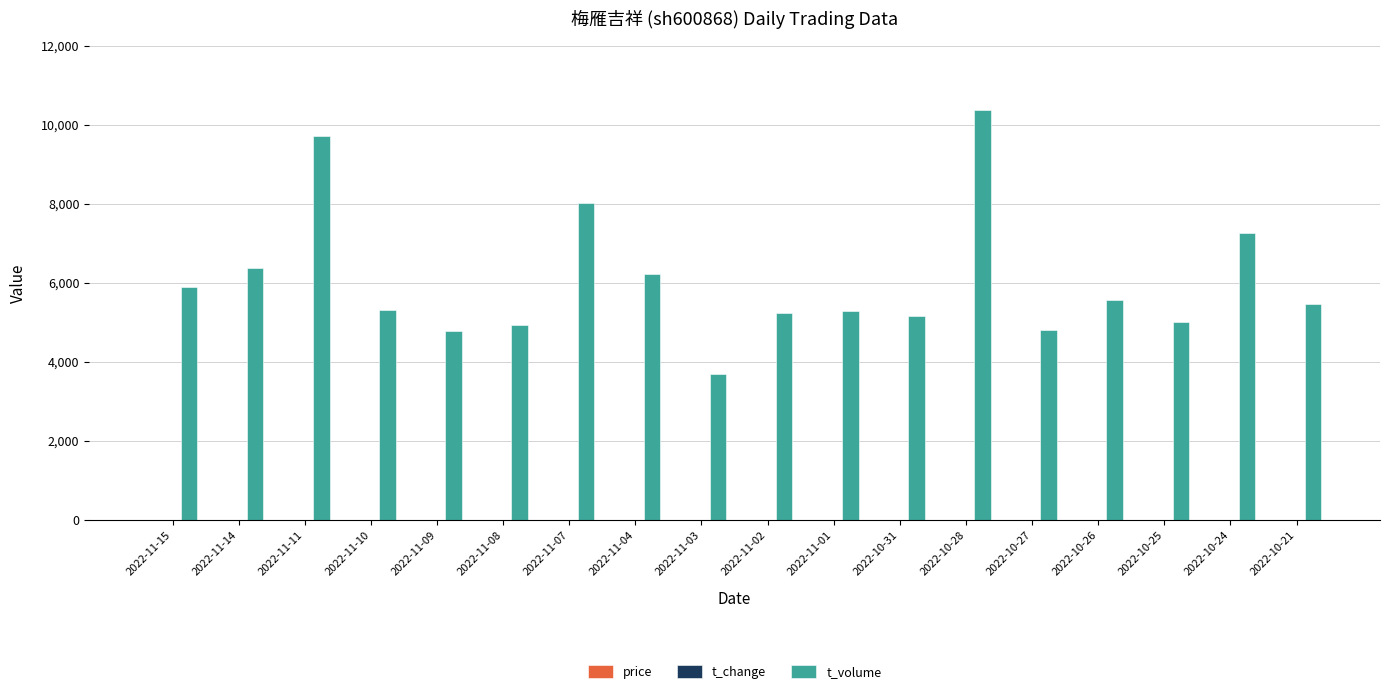

Between 2022-11-07 and 2022-10-31, which series saw the biggest shift?

t_volume